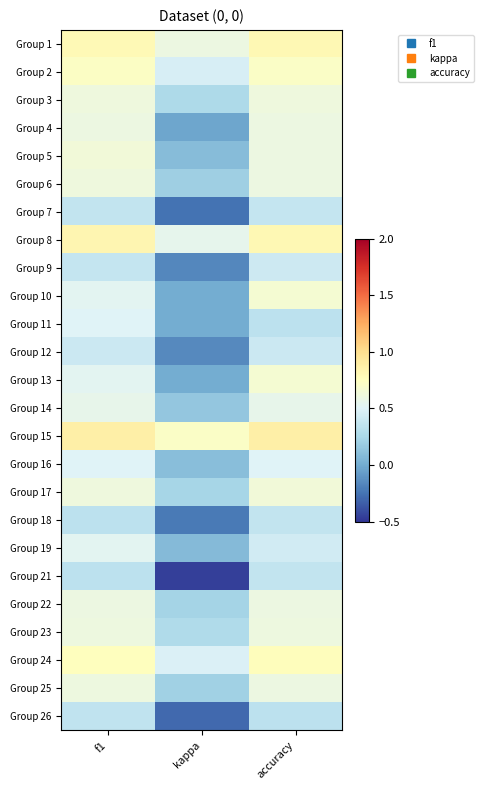

At which category is the sum across all series the highest?

accuracy